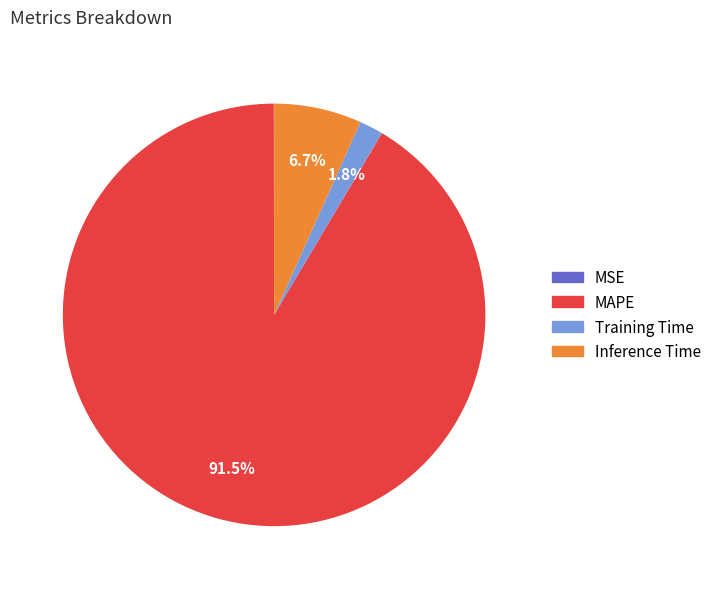

Is MAPE the majority of the pie?

Yes